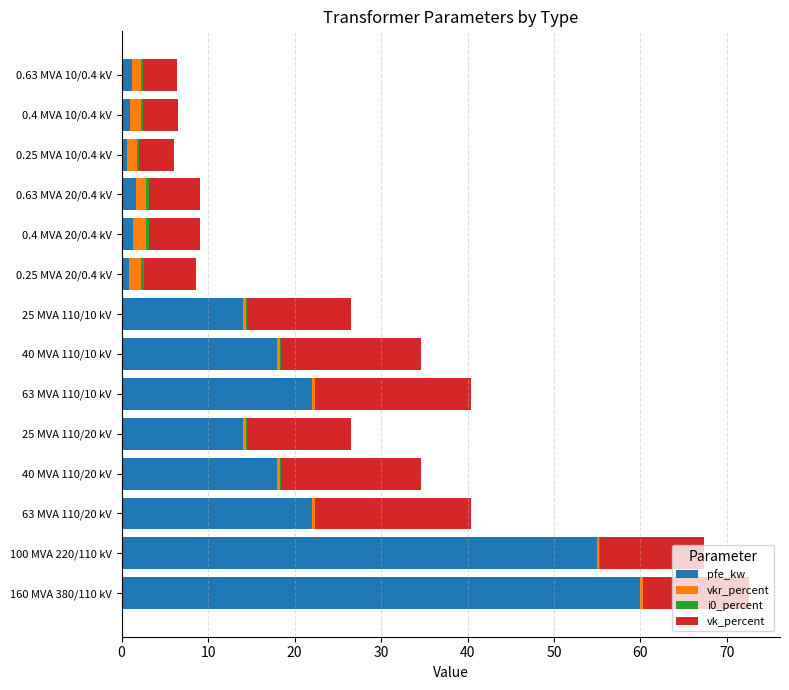

What is the sum of all pfe_kw values?

229.5